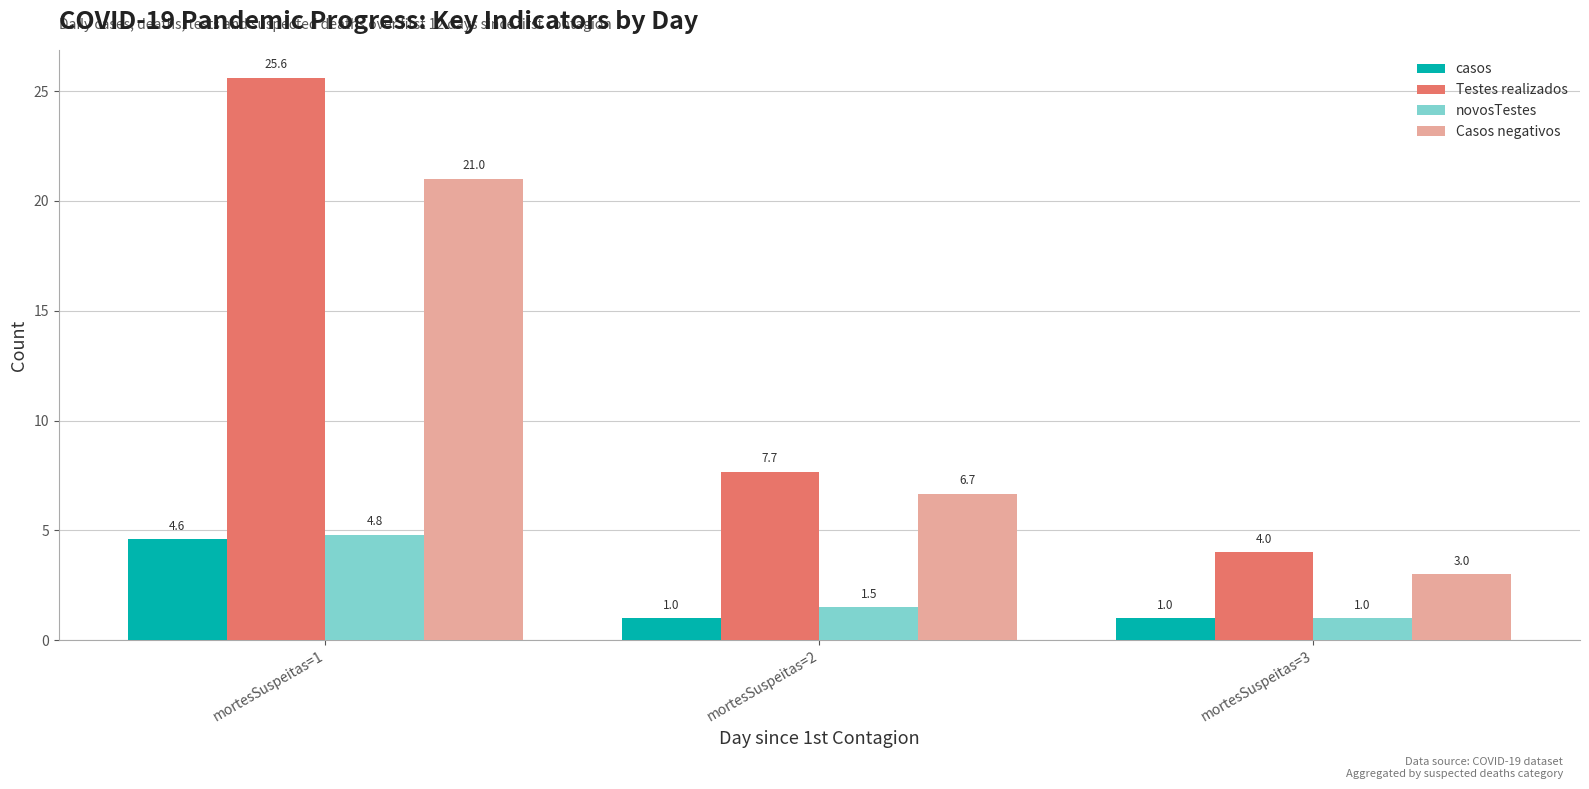

Reading left to right, transcribe all the data shown in this chart.

casos: 4.6	1.0	1.0
Testes realizados: 25.6	7.7	4.0
novosTestes: 4.8	1.5	1.0
Casos negativos: 21.0	6.7	3.0